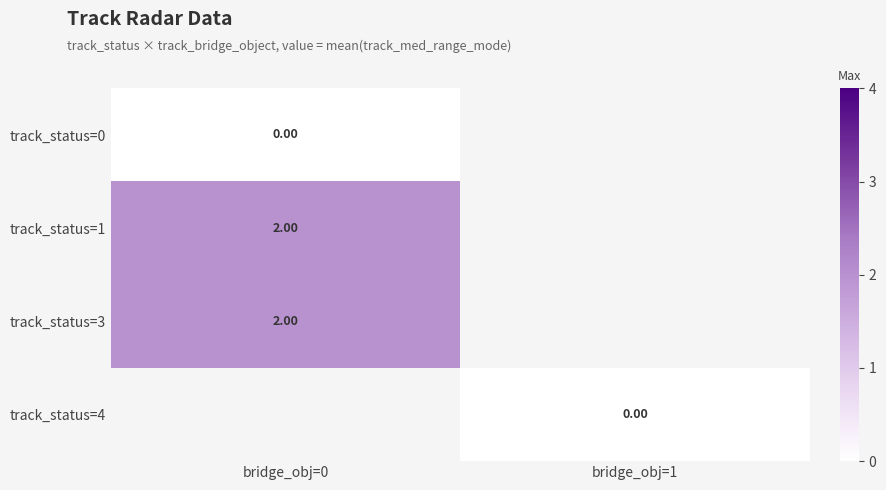

List the series in order of their overall mean, lowest first.

track_status=0, track_status=1, track_status=3, track_status=4